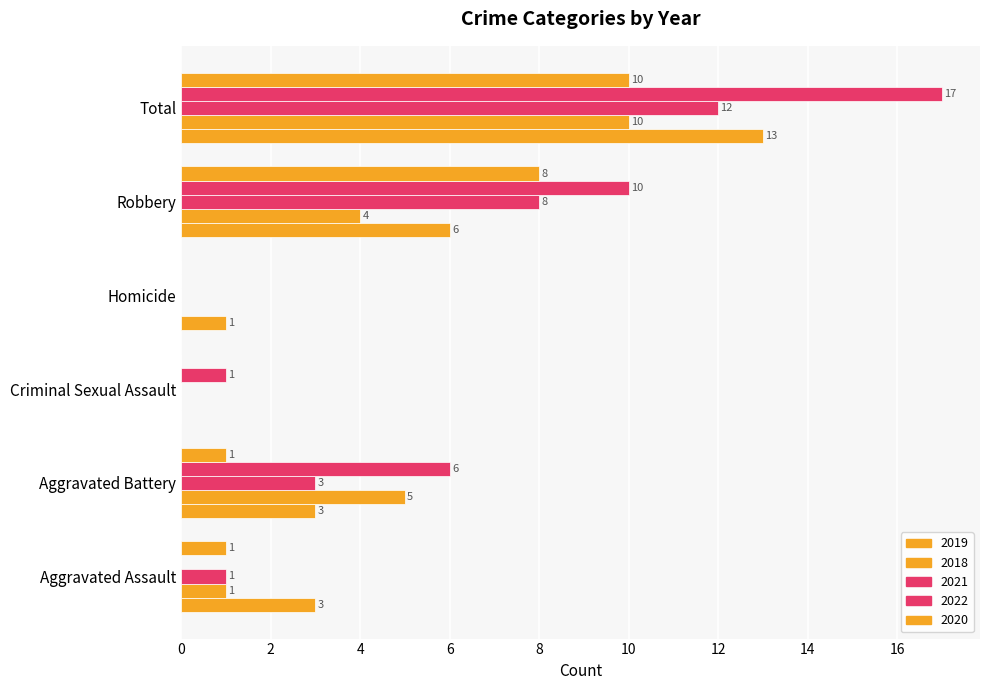

Count the number of categories in the chart.

6